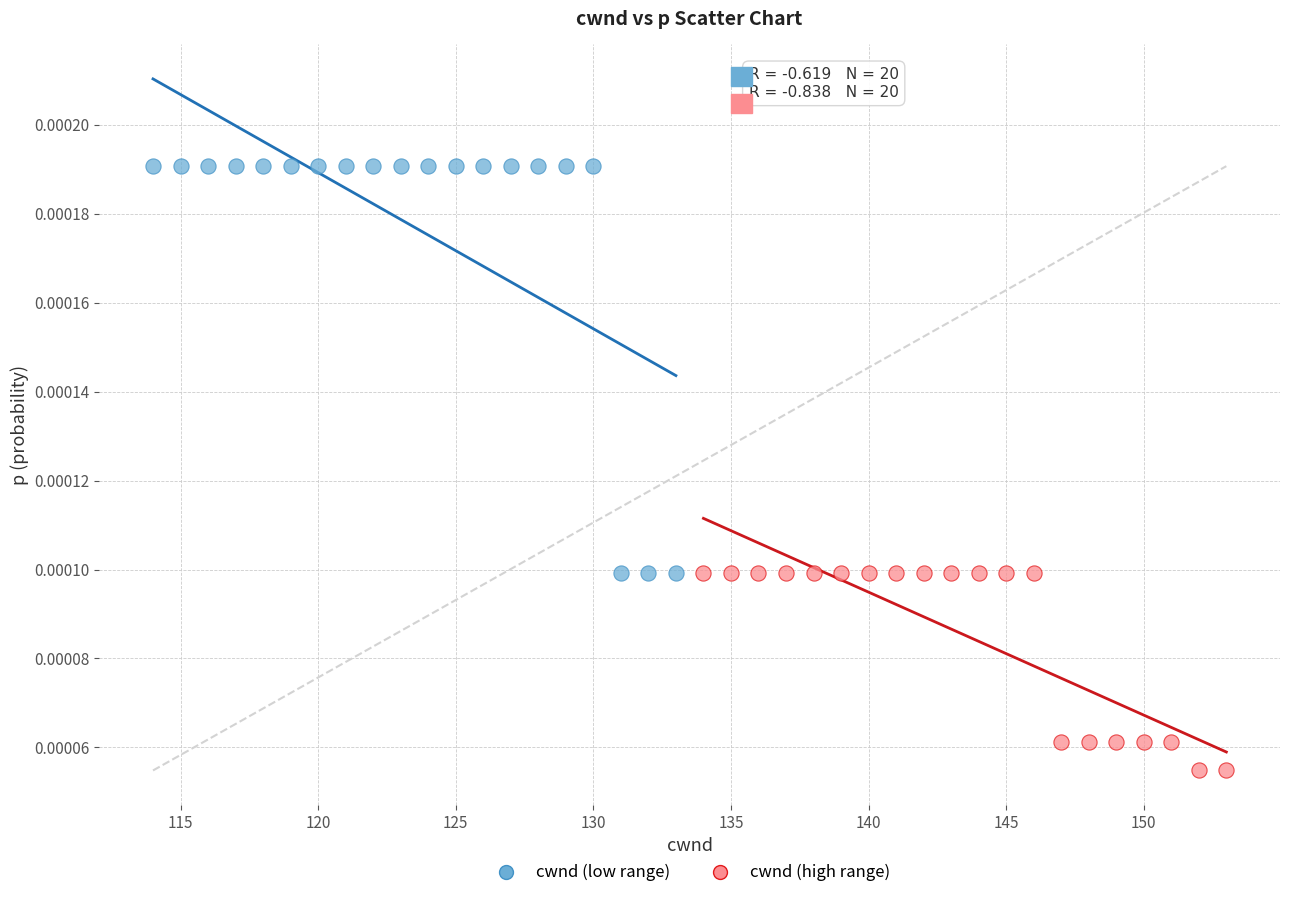

Which series contains the highest Y value?

cwnd (low range)